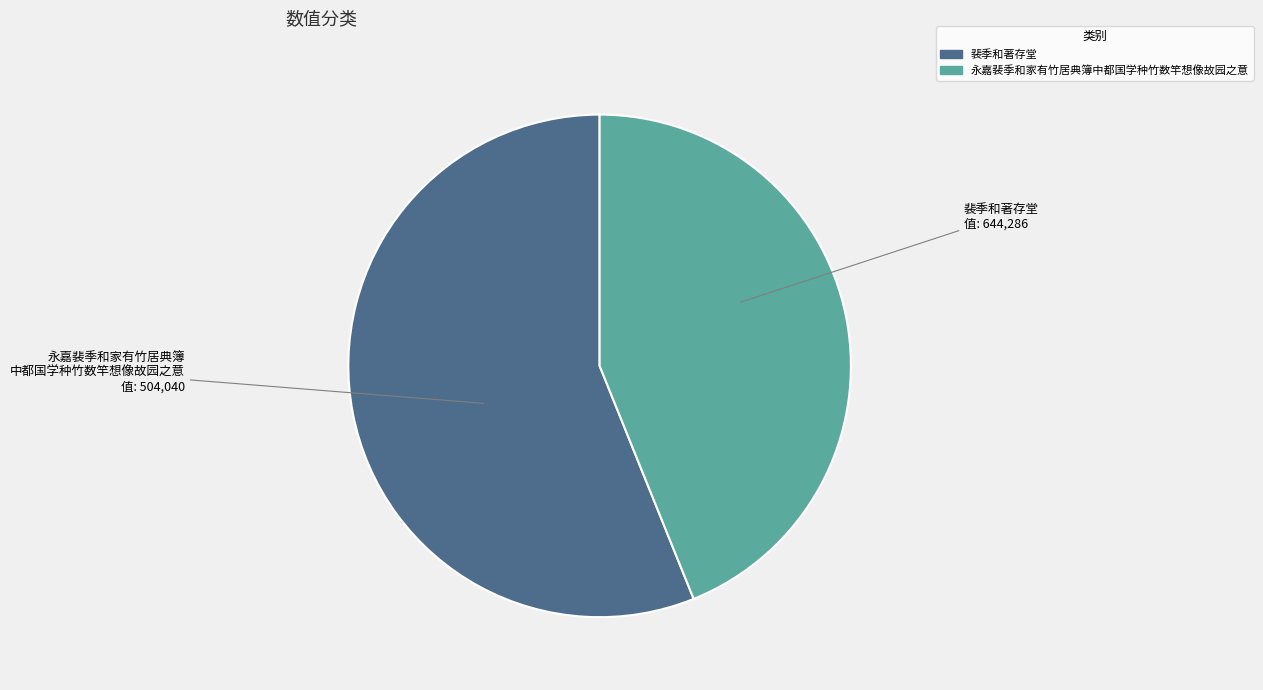

What is the ratio of the value at 裴季和著存堂 to the value at 永嘉裴季和家有竹居典簿中都国学种竹数竿想像故园之意?

1.3